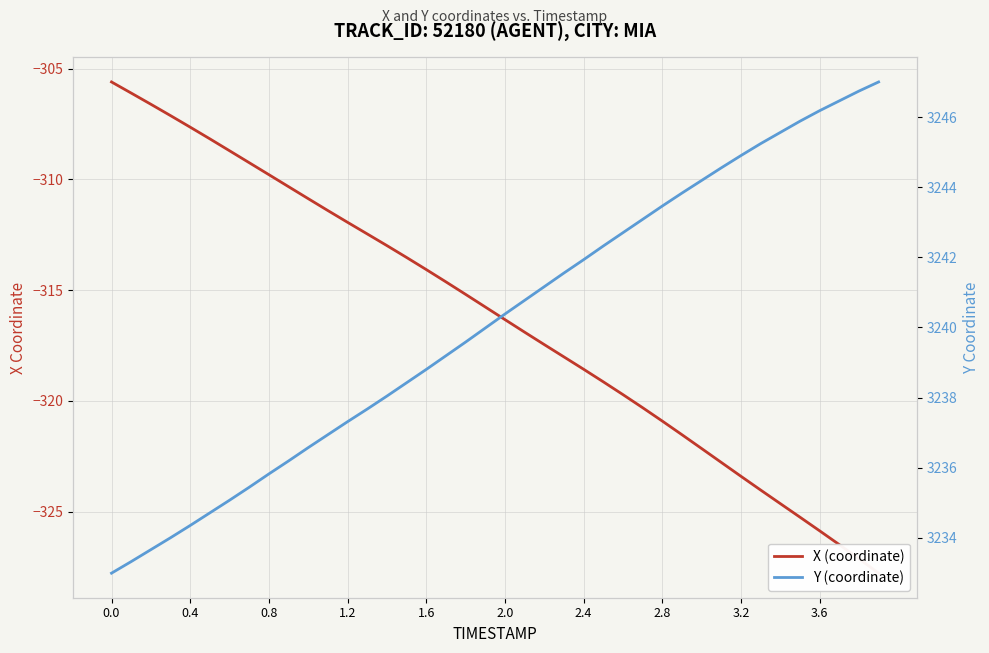

Reading left to right, transcribe all the data shown in this chart.

X: -305.6	-306.1	-306.6	-307.1	-307.6	-308.2	-308.7	-309.3	-309.8	-310.3	-310.9	-311.4	-311.9	-312.5	-313.0	-313.5	-314.1	-314.6	-315.2	-315.8	-316.3	-316.9	-317.5	-318.0	-318.6	-319.1	-319.7	-320.3	-320.9	-321.5	-322.2	-322.8	-323.4	-324.0	-324.6	-325.2	-325.9	-326.5	-327.1	-327.8
Y: 3233.0	3233.3	3233.7	3234.0	3234.3	3234.7	3235.1	3235.4	3235.8	3236.2	3236.6	3236.9	3237.3	3237.7	3238.0	3238.4	3238.8	3239.2	3239.6	3240.0	3240.4	3240.8	3241.2	3241.6	3241.9	3242.3	3242.7	3243.1	3243.5	3243.8	3244.2	3244.6	3244.9	3245.2	3245.6	3245.9	3246.2	3246.5	3246.7	3247.0